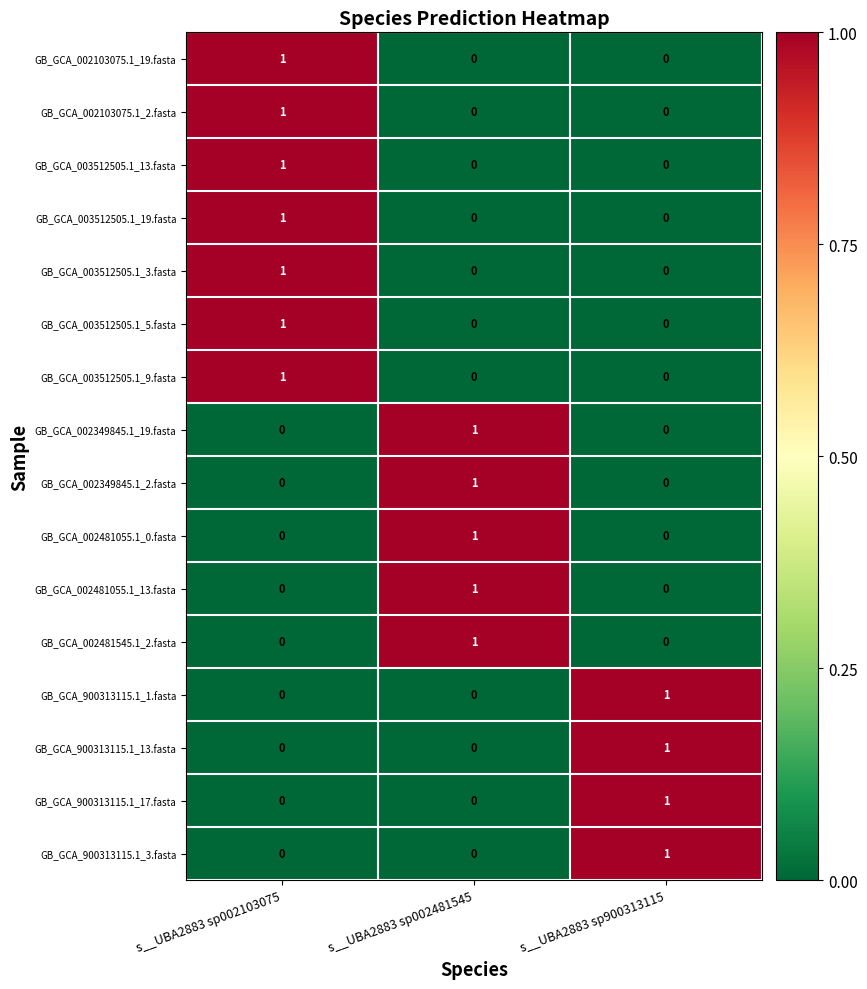

What is the spread (max minus min) of values at s__UBA2883 sp002103075?

1